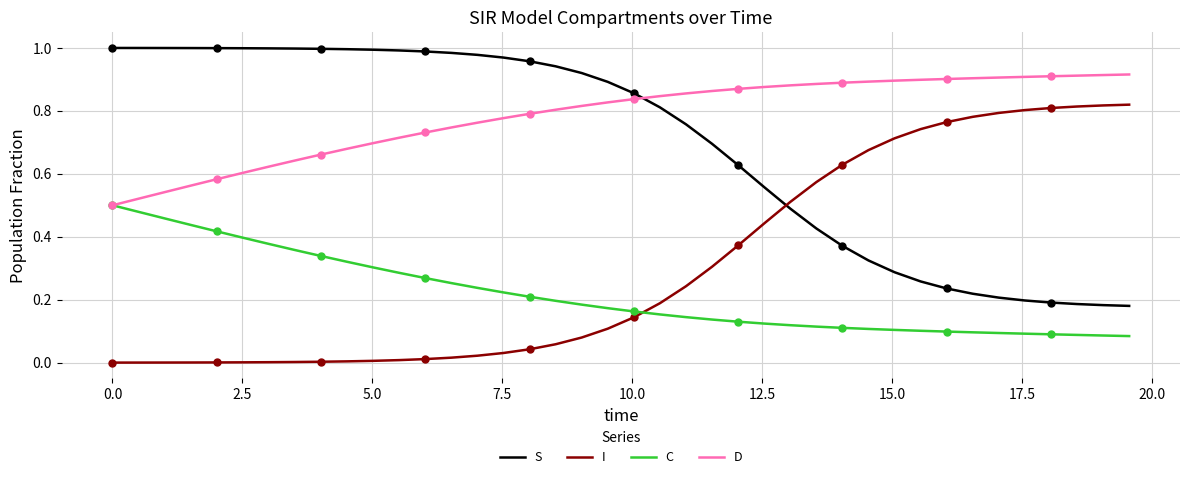

How many lines are shown in the chart?

4